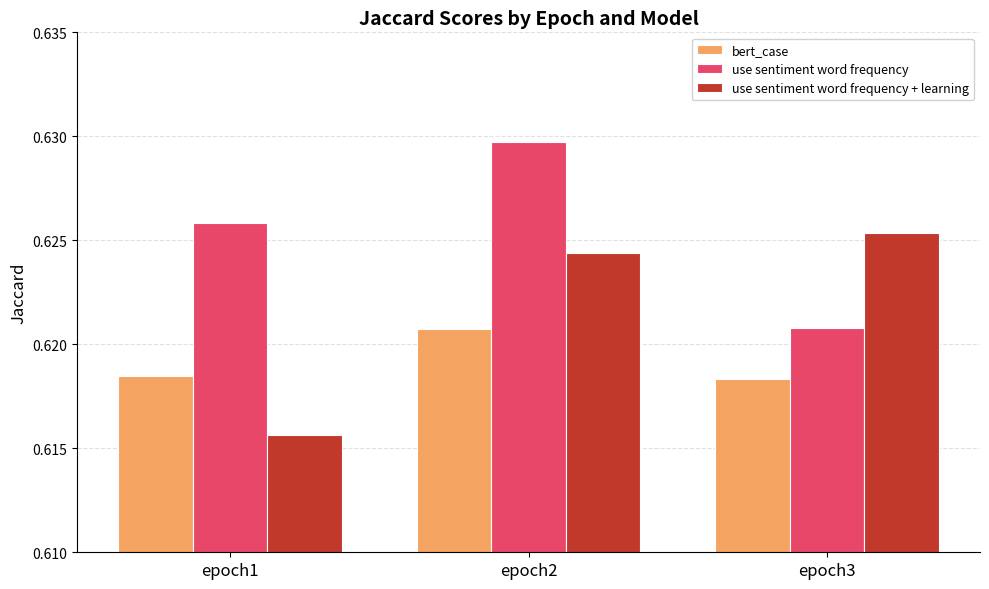

Which series changed the most between epoch1 and epoch2?

use sentiment word frequency + learning